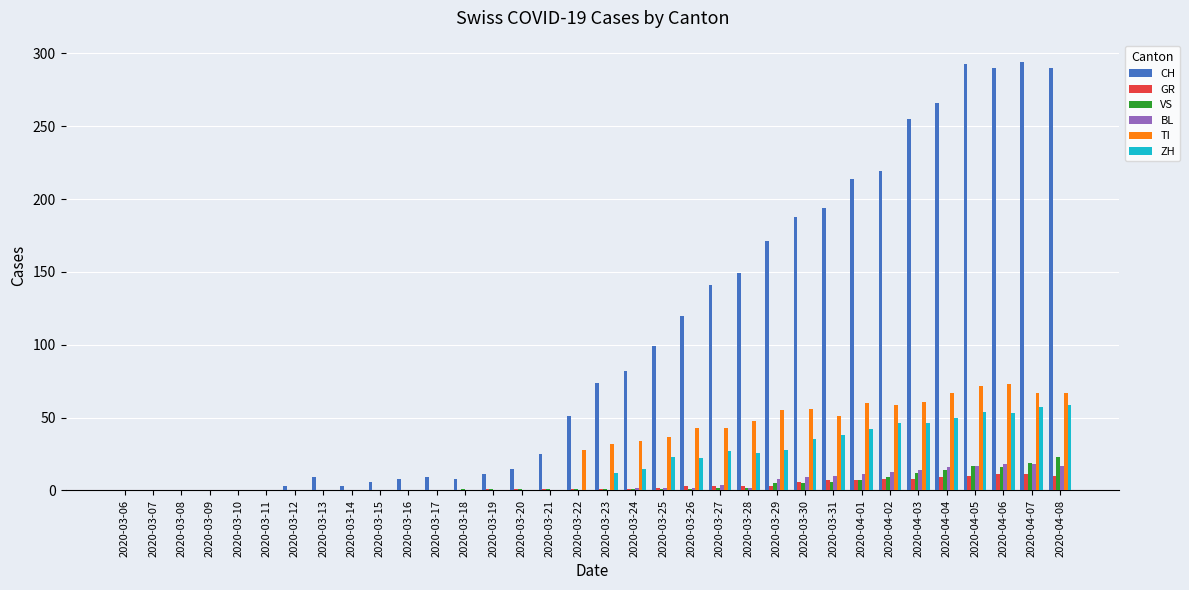

True or false: TI has a value of 16 at 2020-03-30.

False